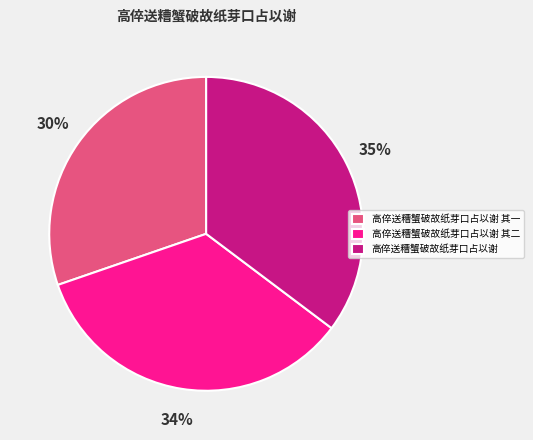

Which category has the smallest portion of the pie?

高倅送糟蟹破故纸芽口占以谢 其一